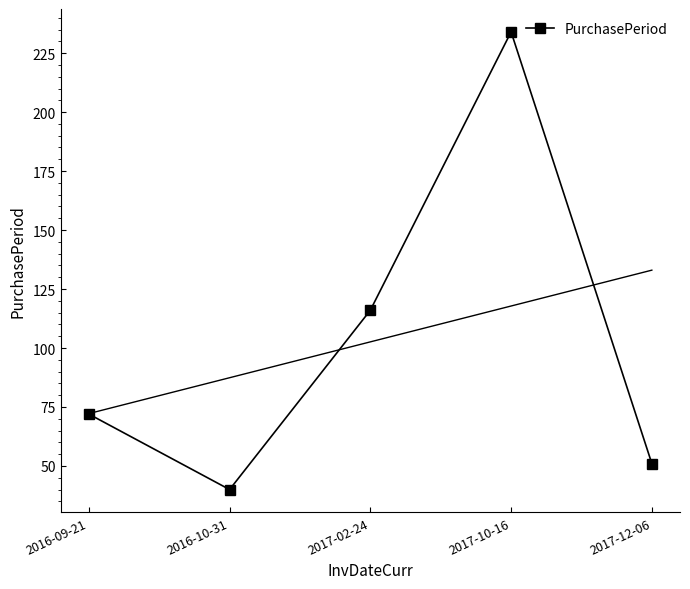

How many lines are shown in the chart?

1